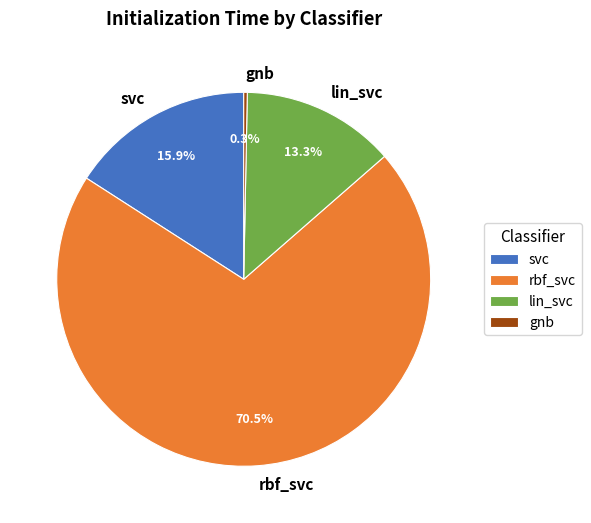

To the nearest percent, what is the difference between the lin_svc and svc slice percentages?

3%